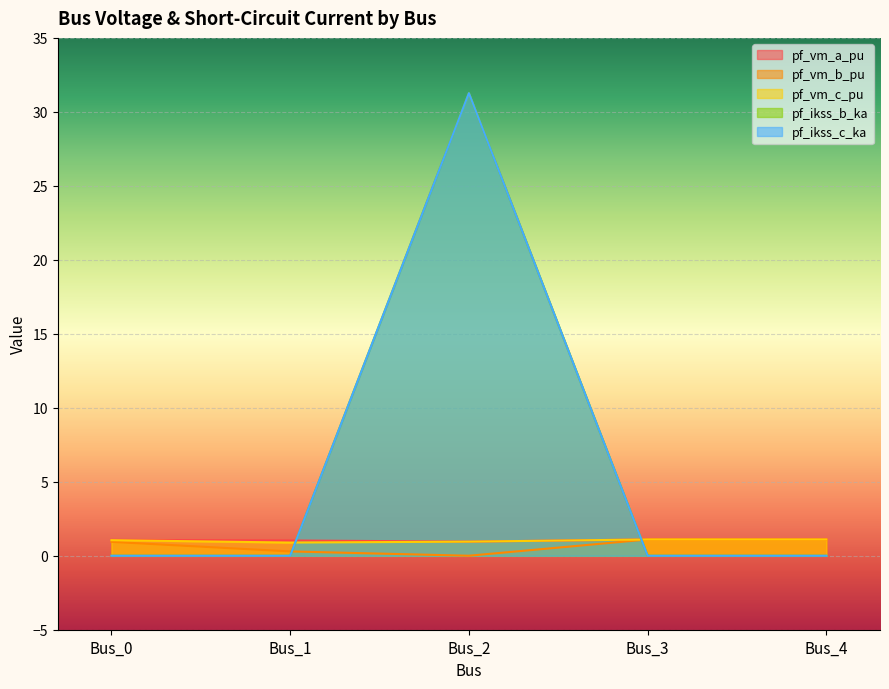

At Bus_1, list the series in order from largest to smallest.

pf_vm_a_pu, pf_vm_c_pu, pf_vm_b_pu, pf_ikss_b_ka, pf_ikss_c_ka